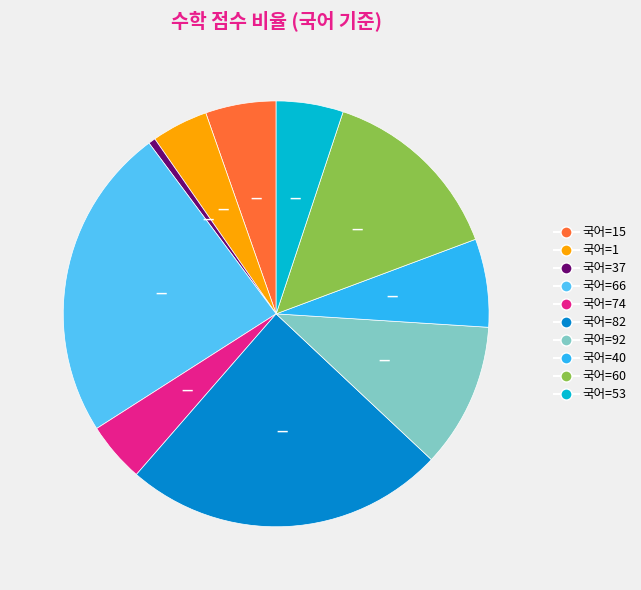

What is the largest slice in the pie chart?

국어=82